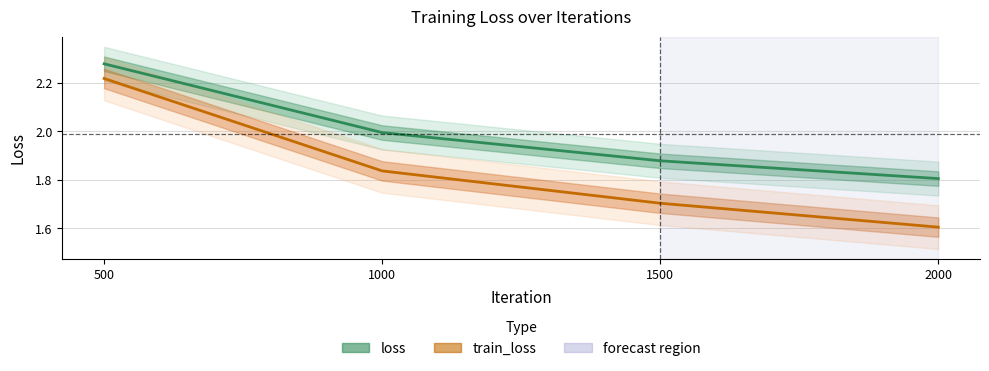

What is the difference between the highest and lowest values at 1000?

0.2